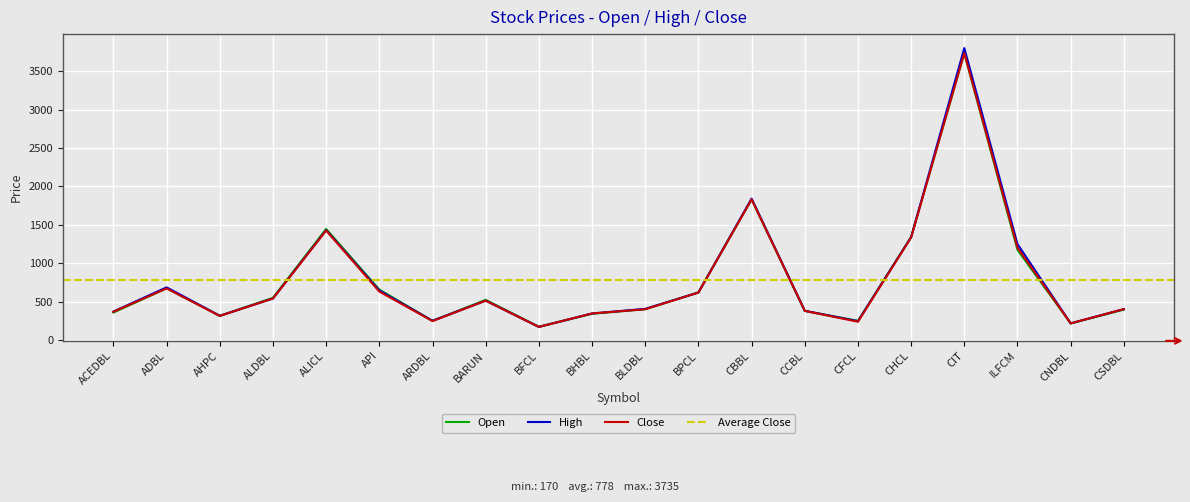

What is the value of the High point at the 5th from the left?

1430